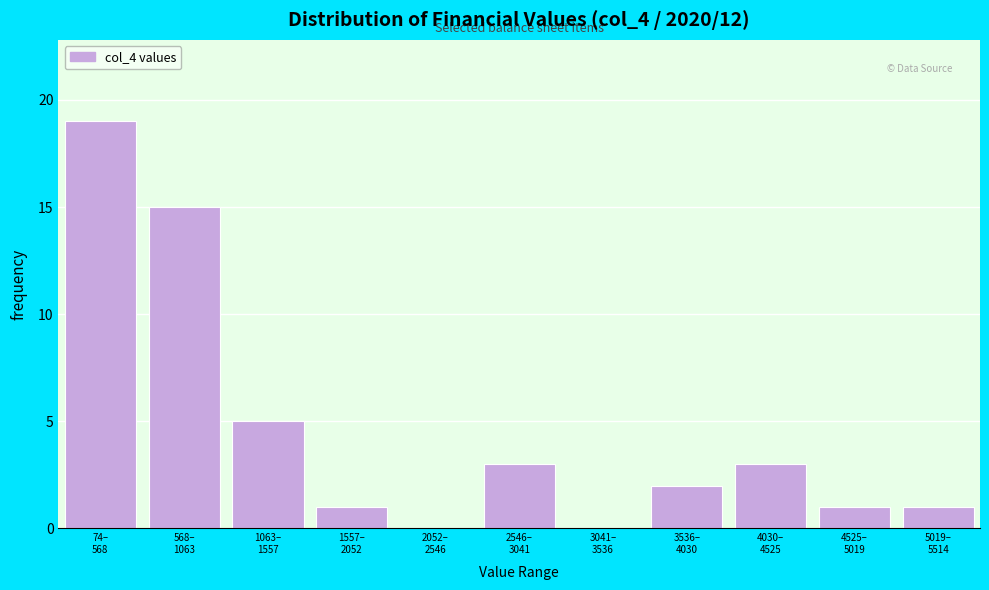

What is the sum of all values?

50